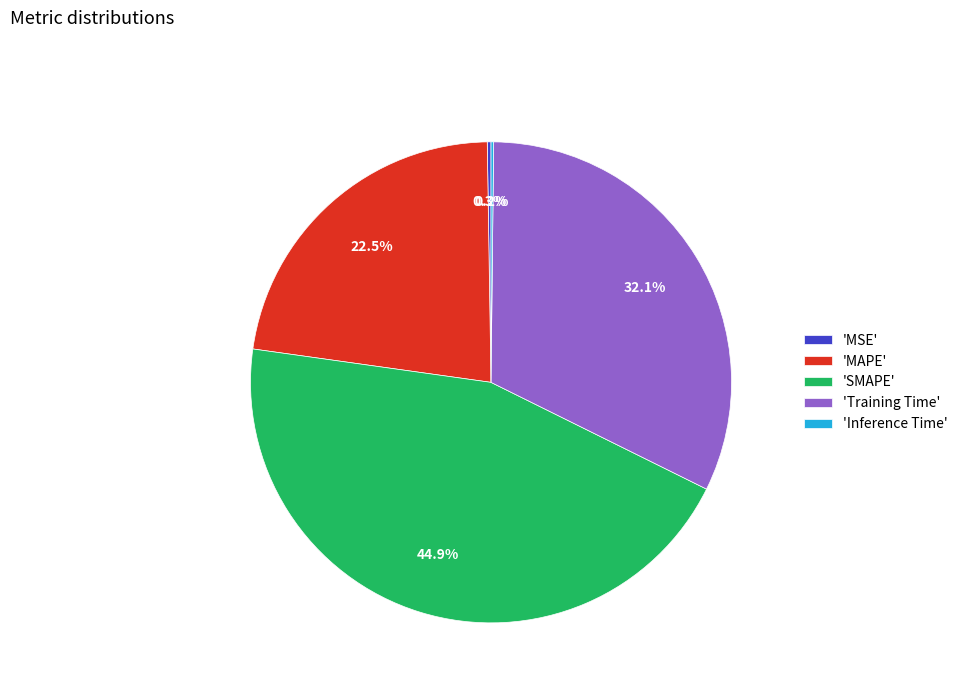

What is the largest slice in the pie chart?

'SMAPE'